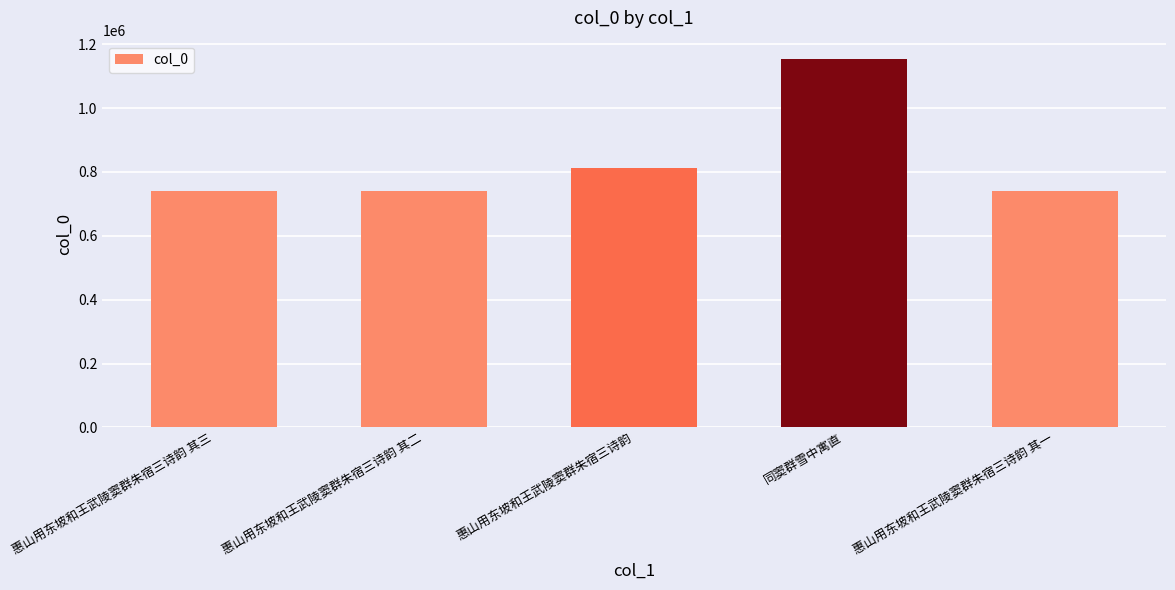

What is the label of the 2nd bar from the left?

惠山用东坡和王武陵窦群朱宿三诗韵 其二